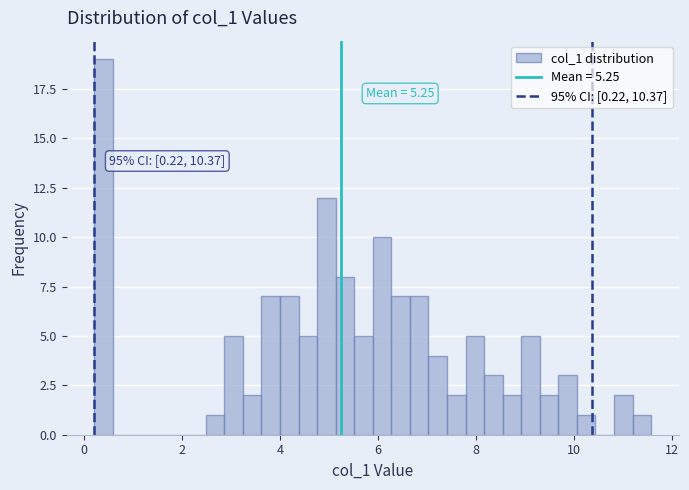

Around what value on the x-axis is the tallest bar? Give the approximate position of its centre, as read against the axis.

0.4